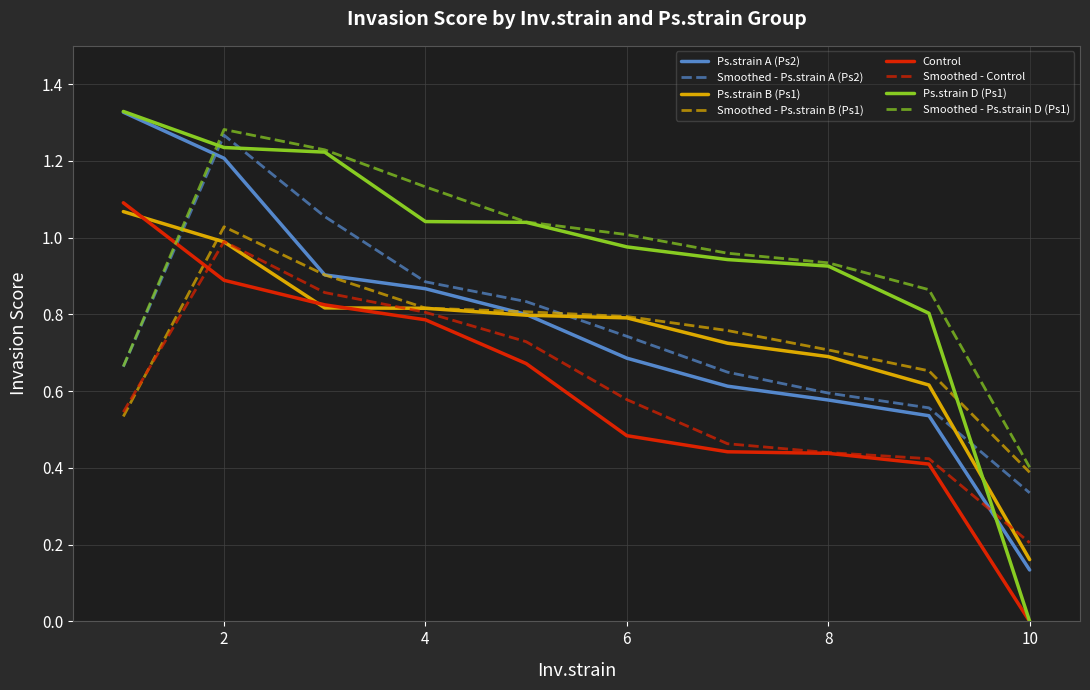

How many lines are shown in the chart?

8